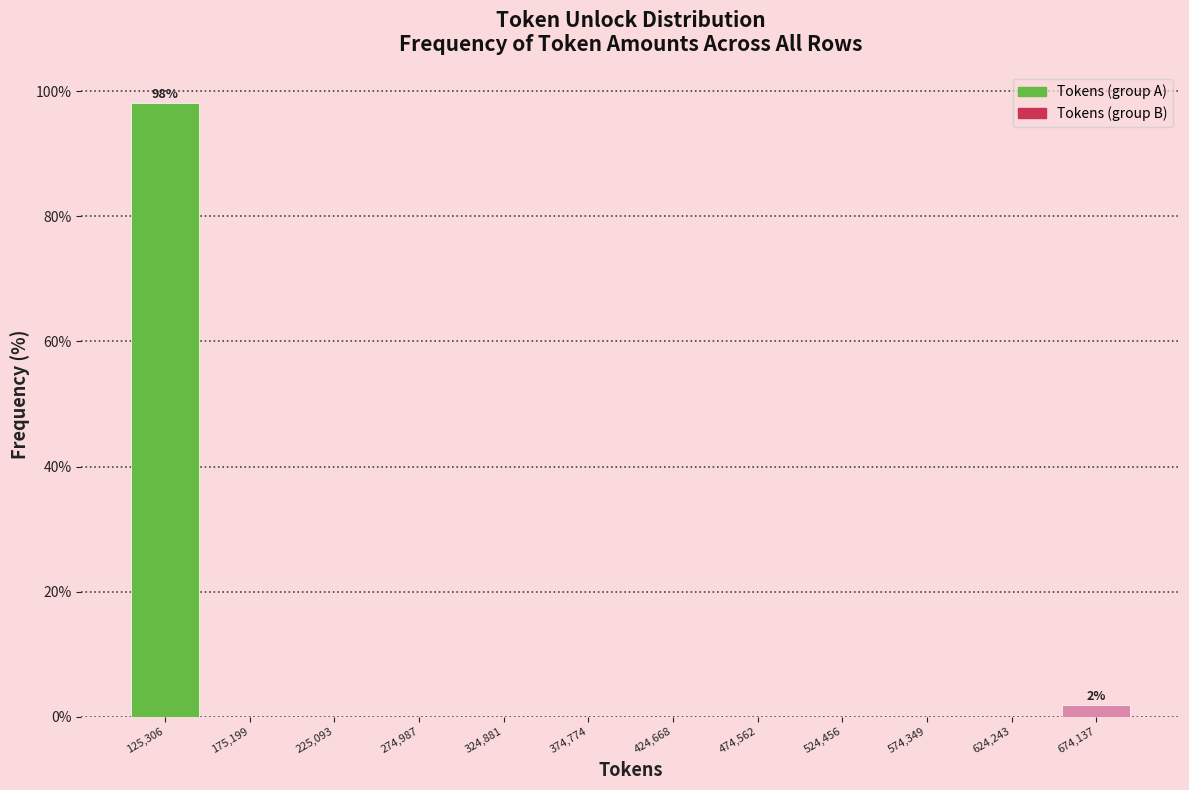

Reading left to right, extract all data points from this chart.

125,306=98.1	175,199=0.0	225,093=0.0	274,987=0.0	324,881=0.0	374,774=0.0	424,668=0.0	474,562=0.0	524,456=0.0	574,349=0.0	624,243=0.0	674,137=1.9